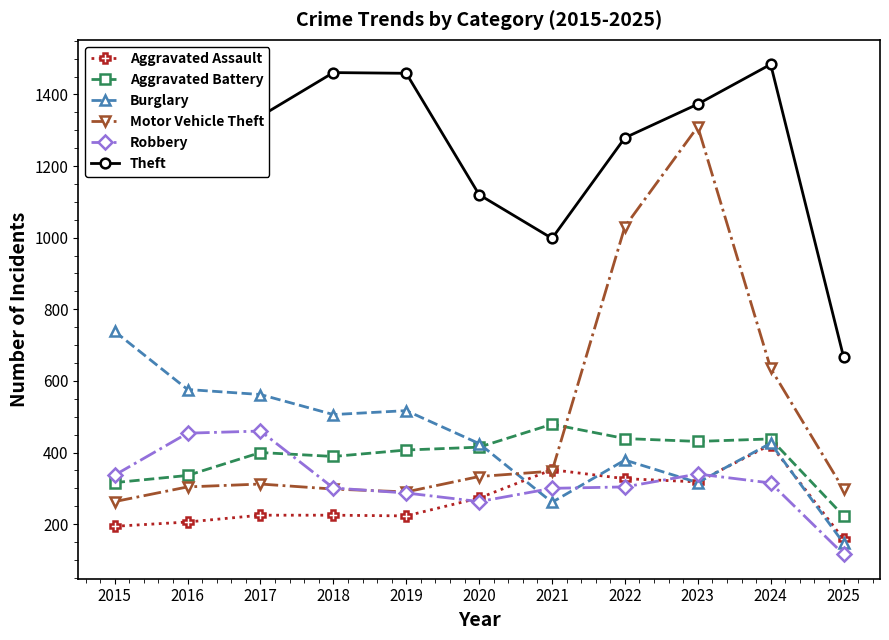

What is the minimum value for Robbery?

116